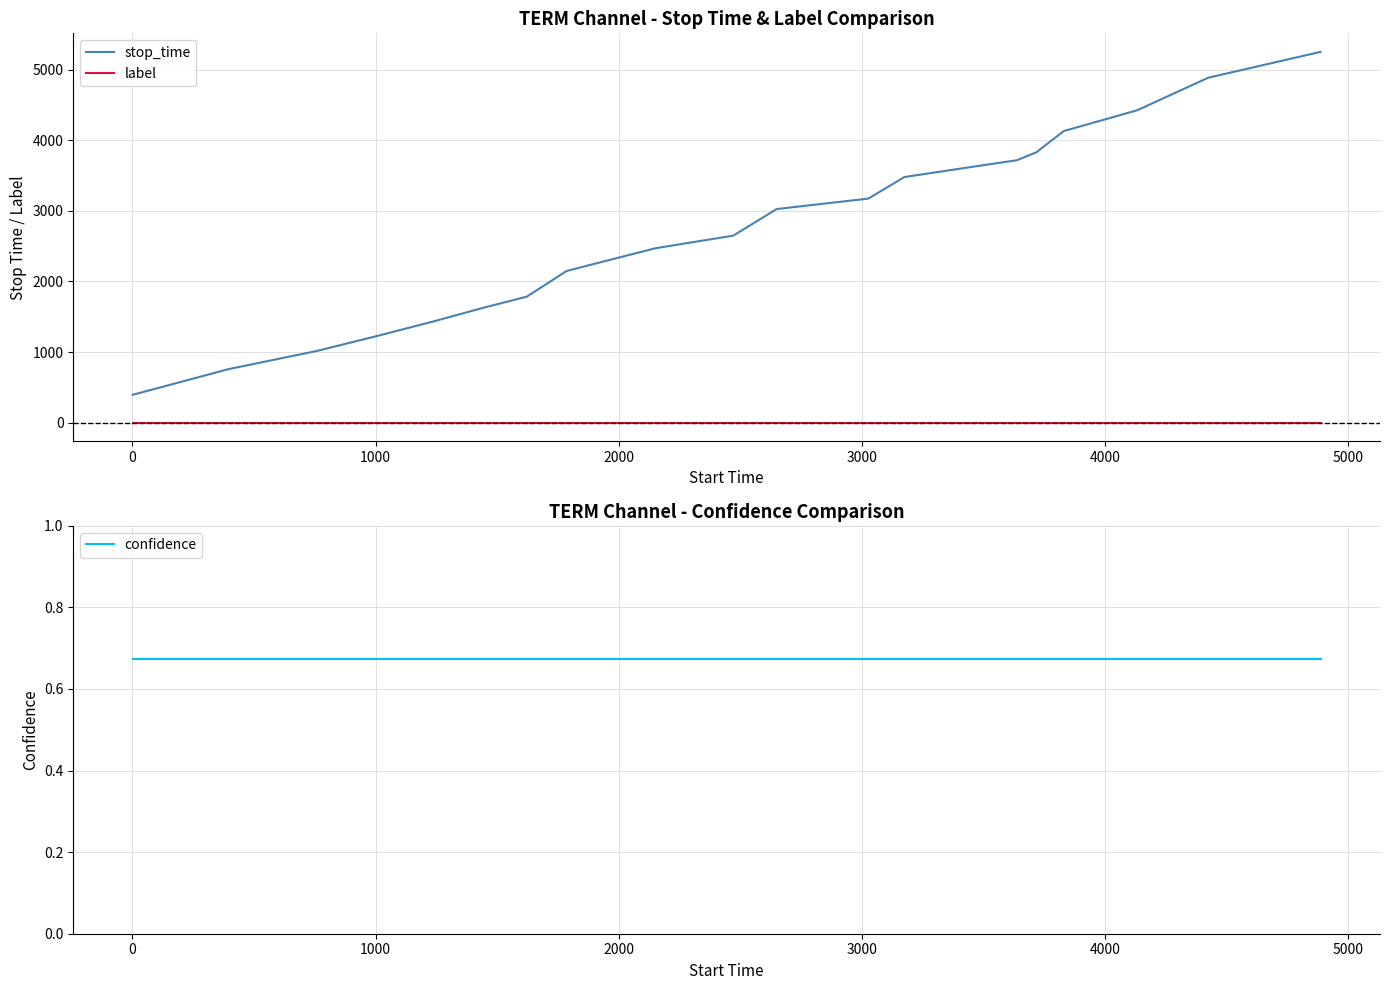

True or false: stop_time and label intersect in this chart.

False